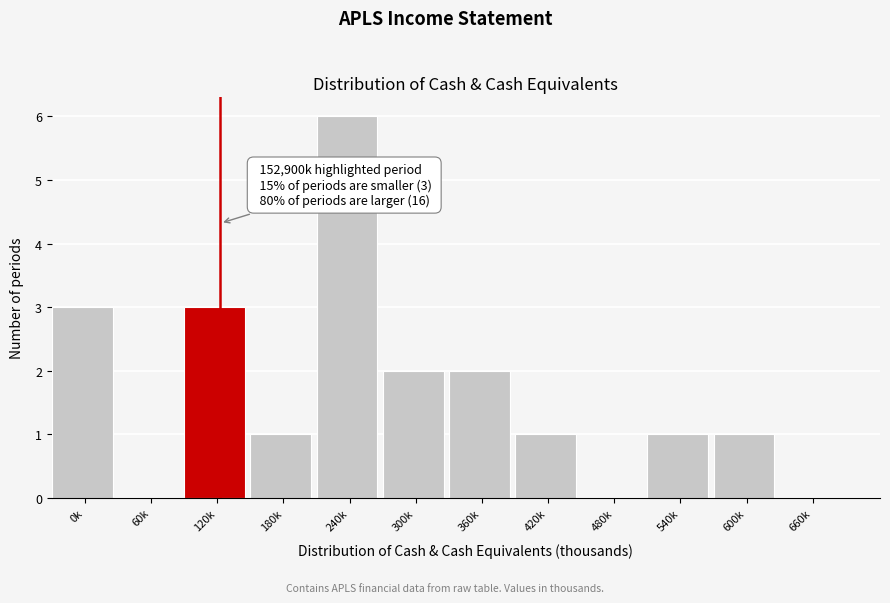

Reading left to right, transcribe all the data shown in this chart.

0k=3	60k=0	120k=3	180k=1	240k=6	300k=2	360k=2	420k=1	480k=0	540k=1	600k=1	660k=0